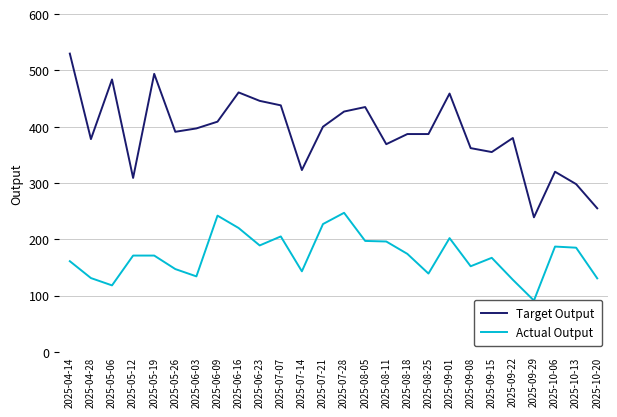

How many interior local peaks does the Actual Output series have?

6